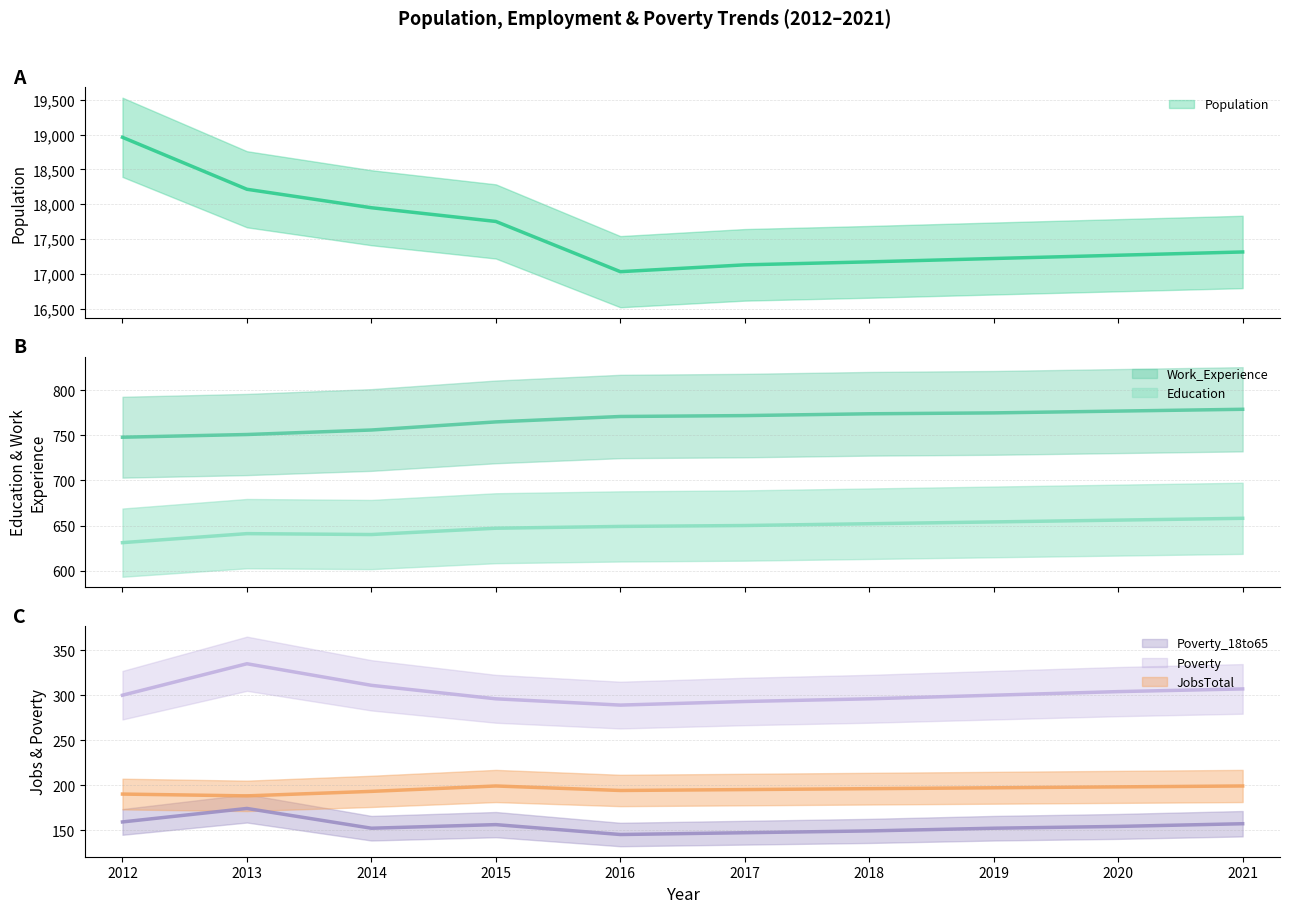

What is the total value across all series at 2016?

19080